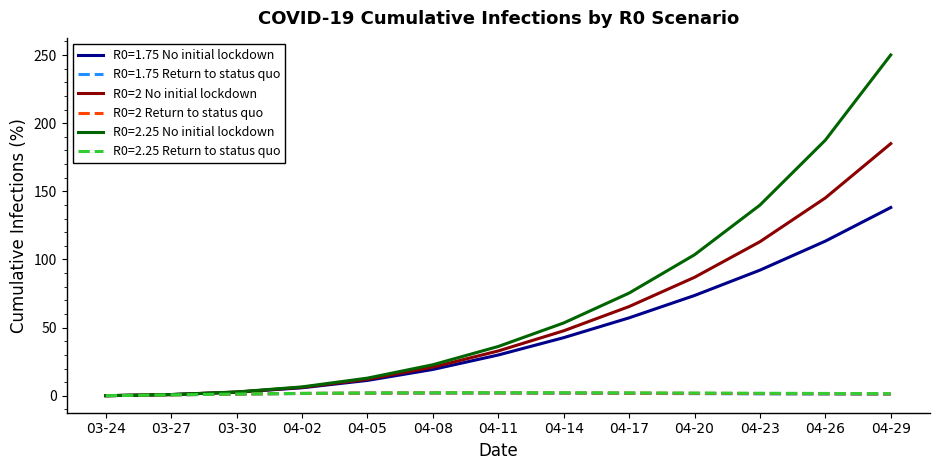

What is the greatest value displayed?

250.1